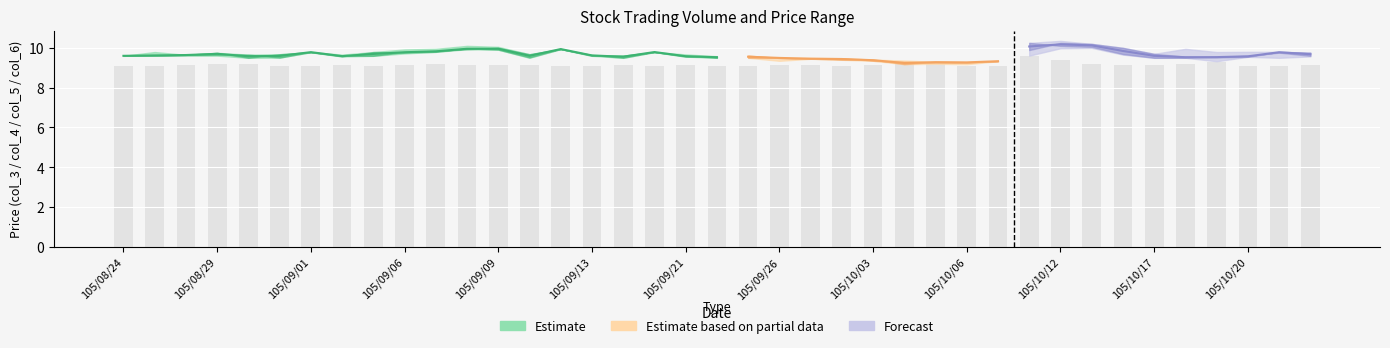

What is the sum of all values?

356.9